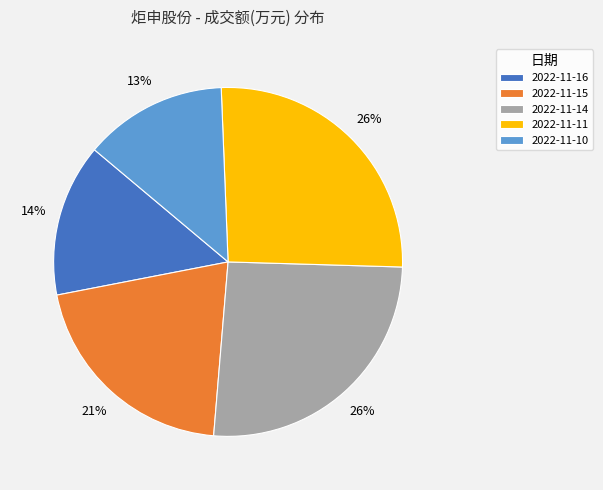

Is it true that 2022-11-15 is 28% of the pie?

False